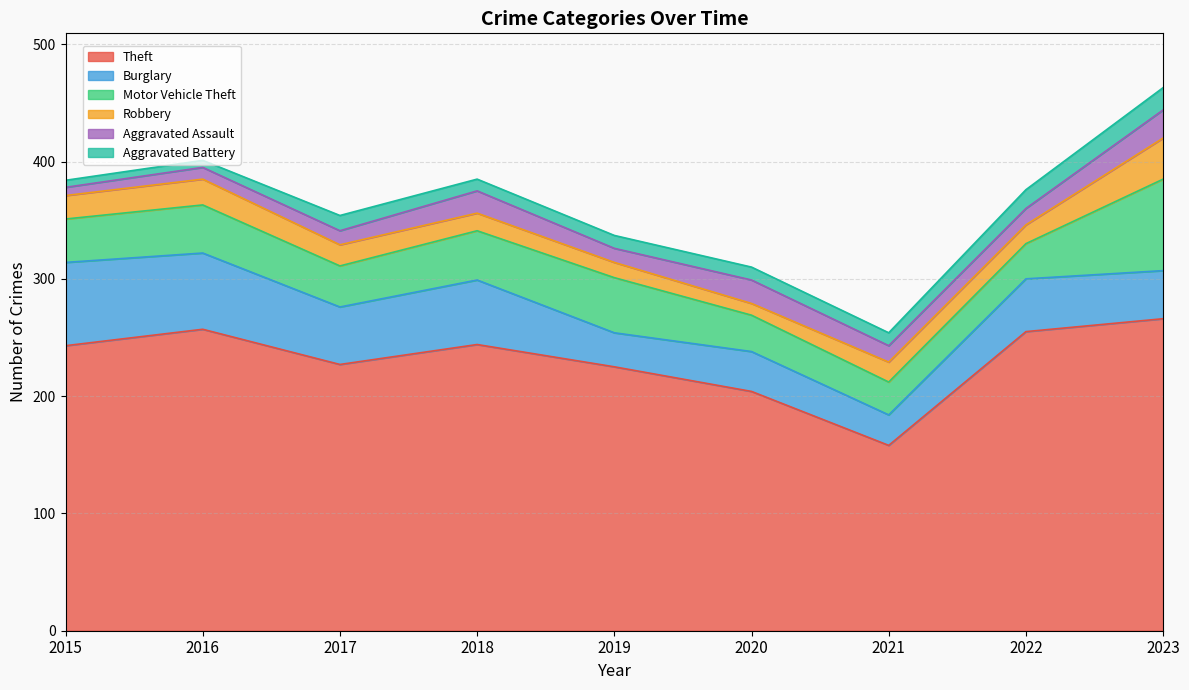

How many distinct data groups are displayed?

6